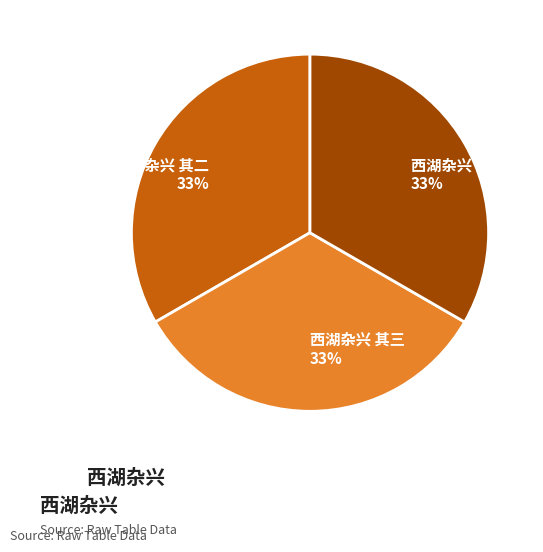

To the nearest percent, what percentage of the pie is 西湖杂兴 其二?

33%